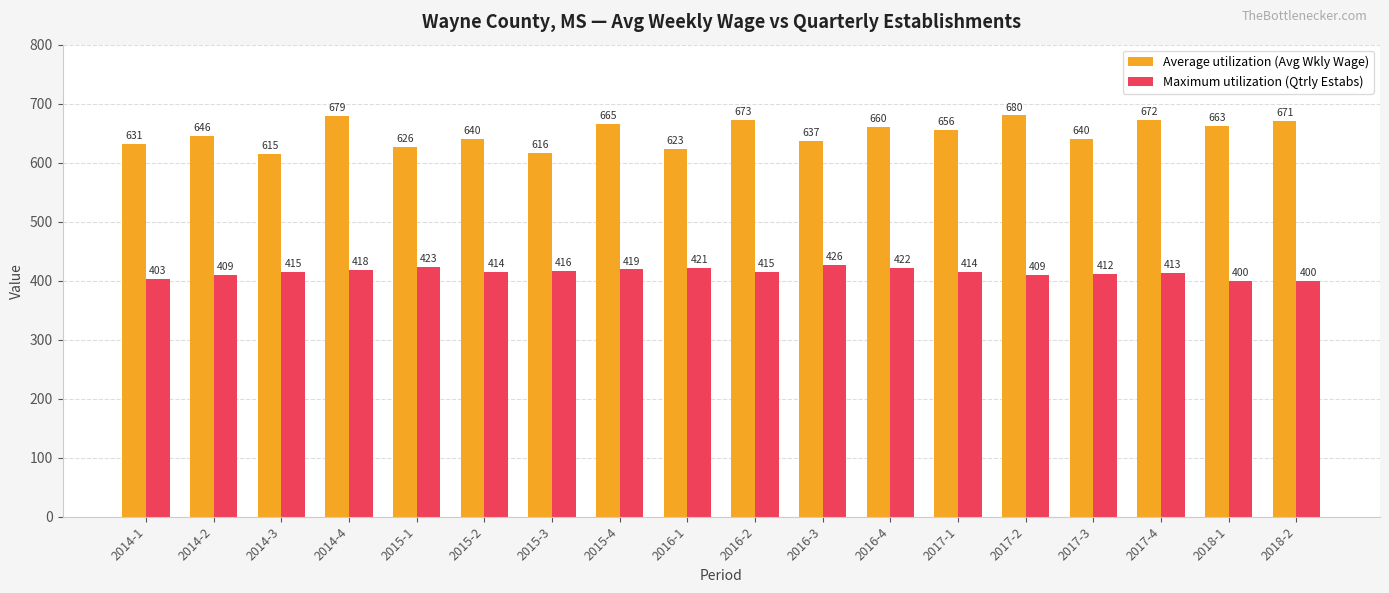

The Average utilization (Avg Wkly Wage) series shows 323 at 2015-3. True or false?

False